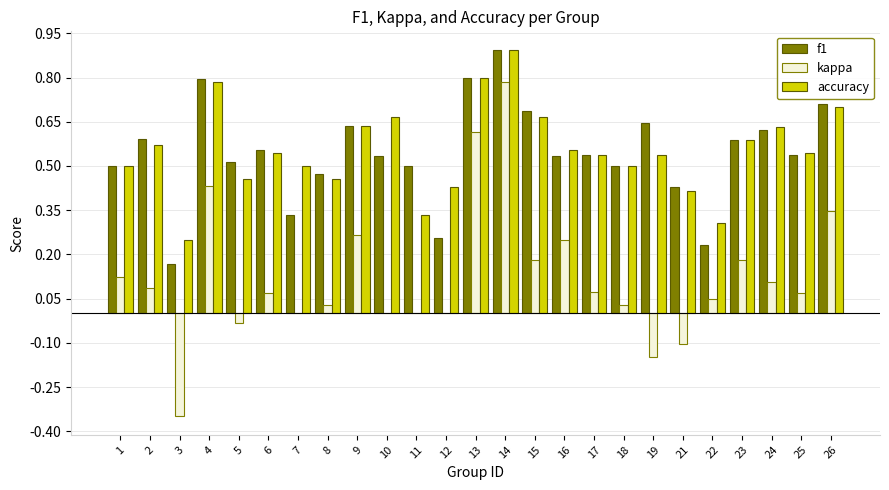

What is the sum of all f1 values?

13.6